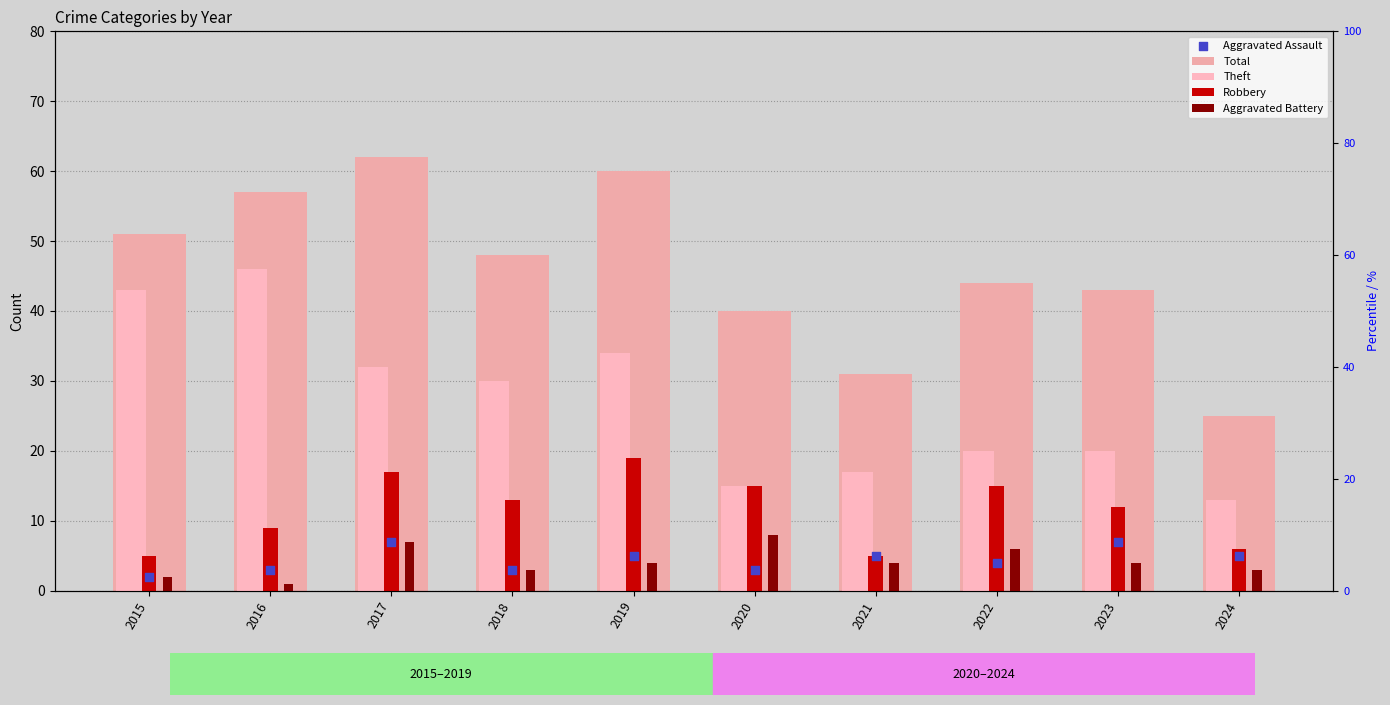

At which category is the sum across all series the highest?

2017